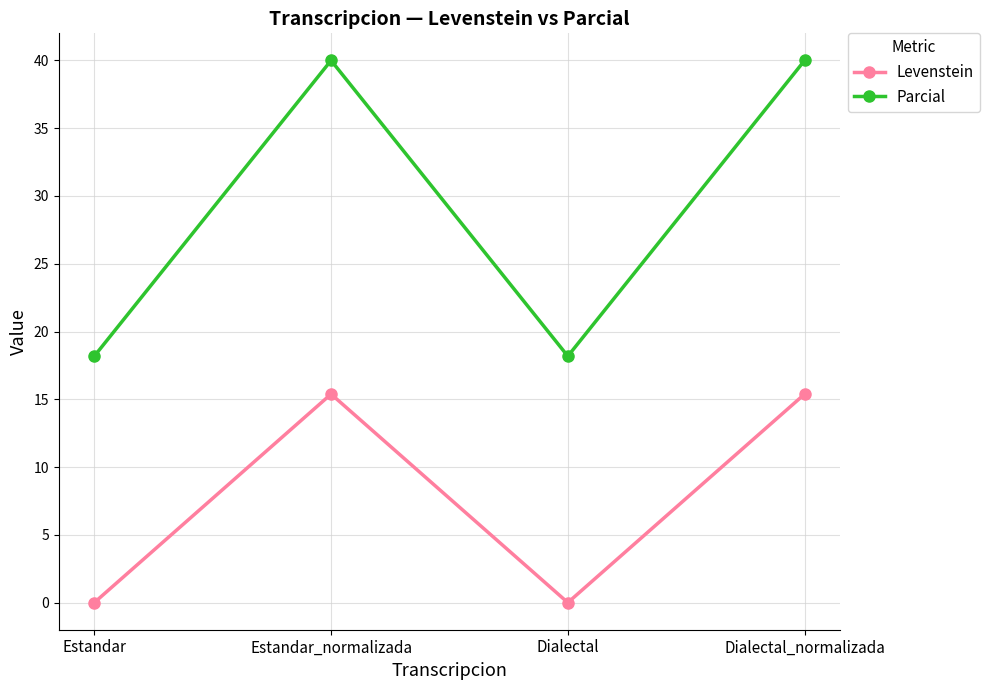

Rank the series by their maximum value, from lowest to highest.

Levenstein, Parcial